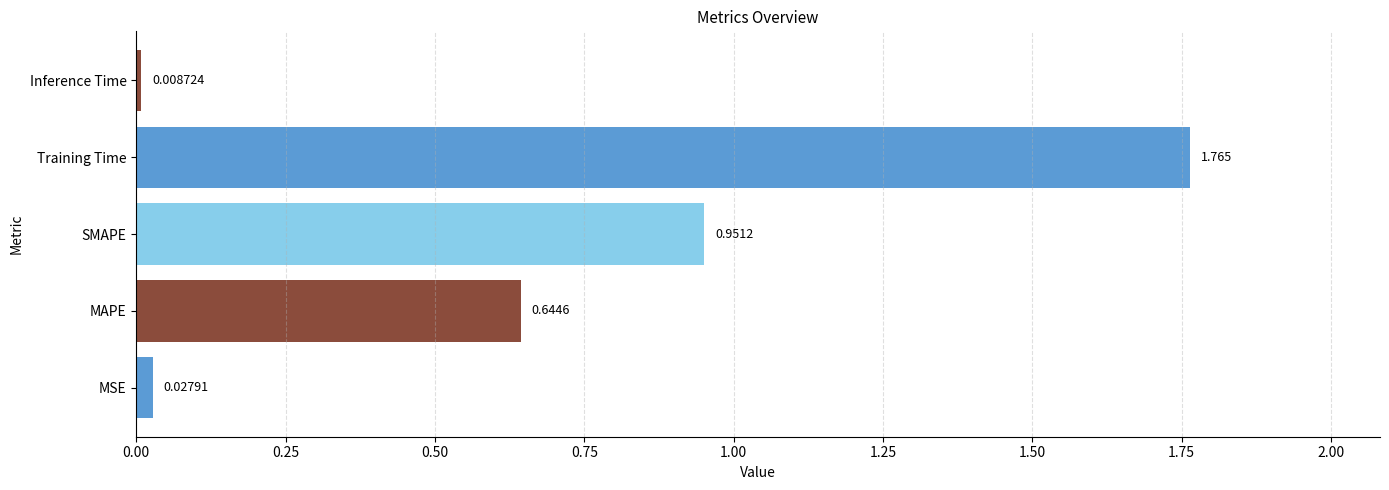

Rank the categories by value from lowest to highest.

Inference Time, MSE, MAPE, SMAPE, Training Time